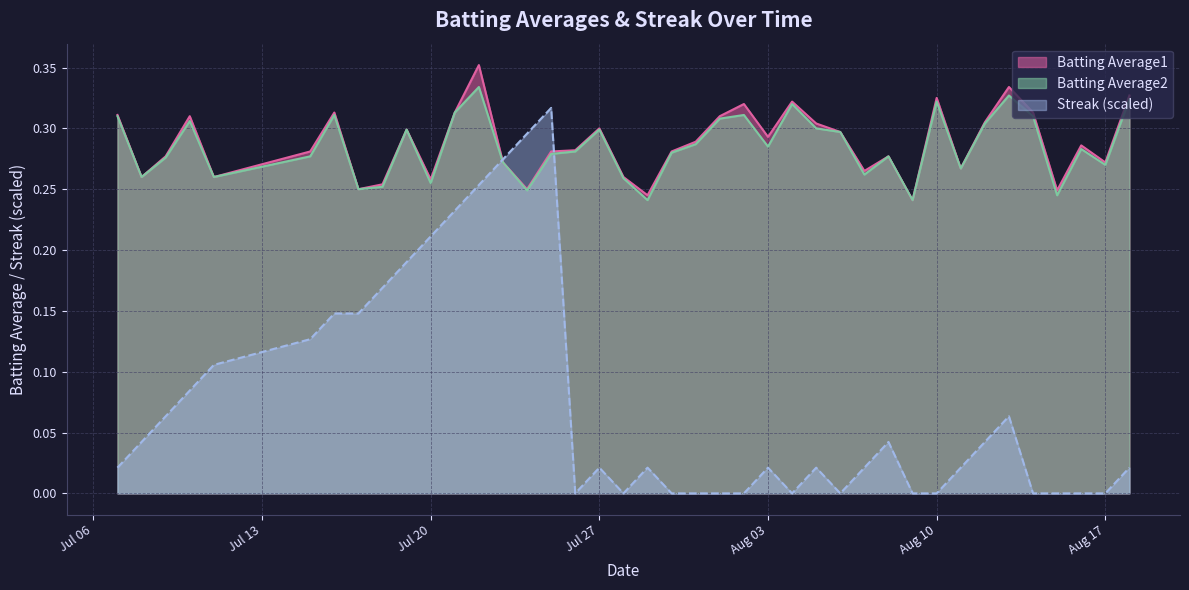

How many lines are shown in the chart?

3